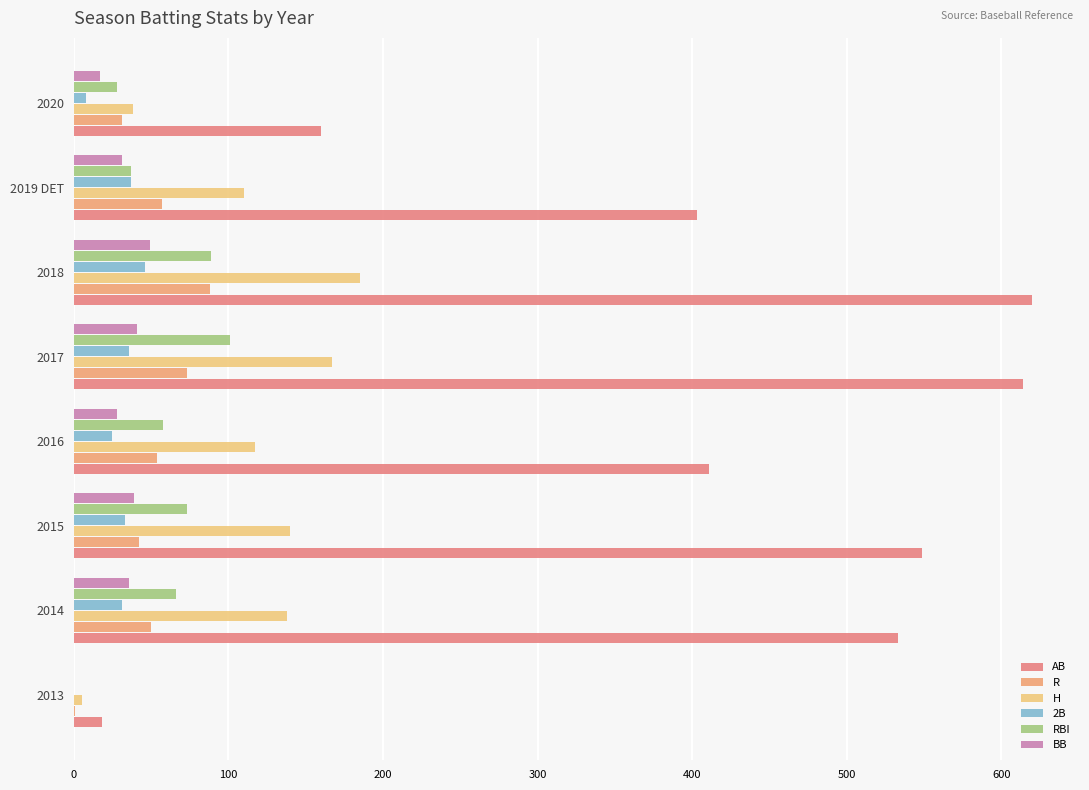

At which category is the sum across all series the highest?

2018